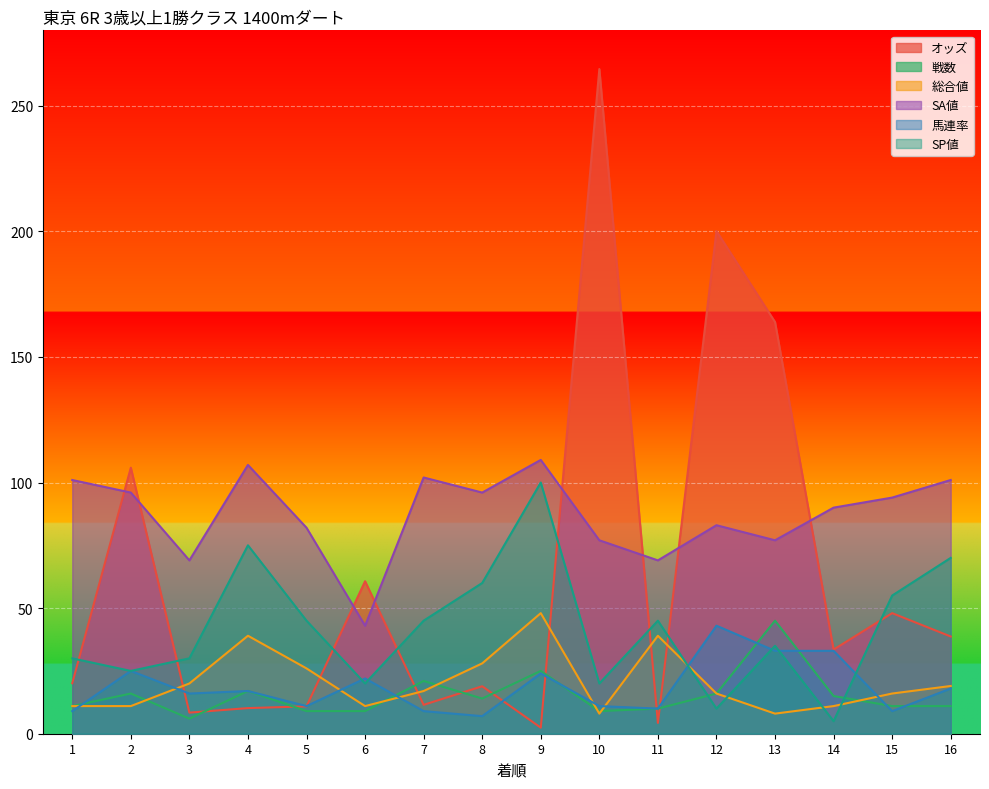

What are all the series names shown in the legend?

オッズ, 戦数, 総合値, SA値, 馬連率, SP値